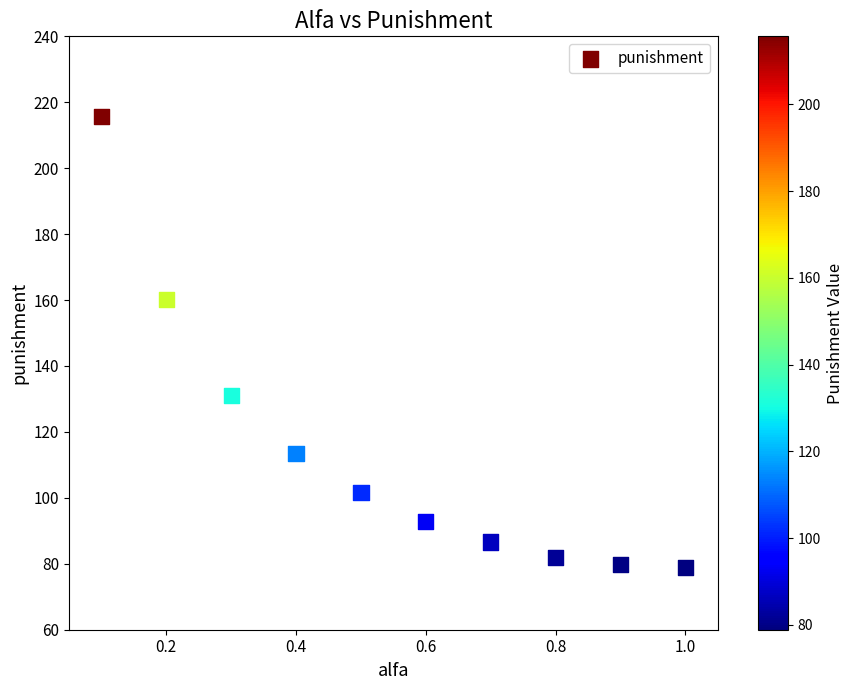

What Y value in the scatter plot is closest to 147?

160.2